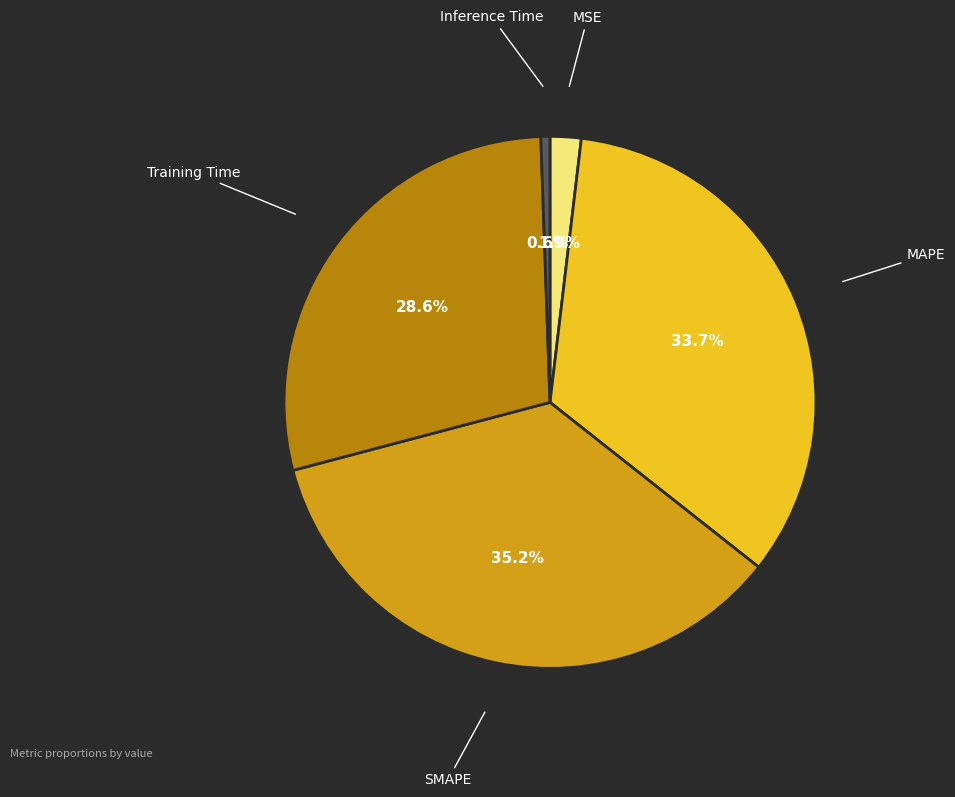

To the nearest percent, what percentage of the pie is Inference Time?

1%